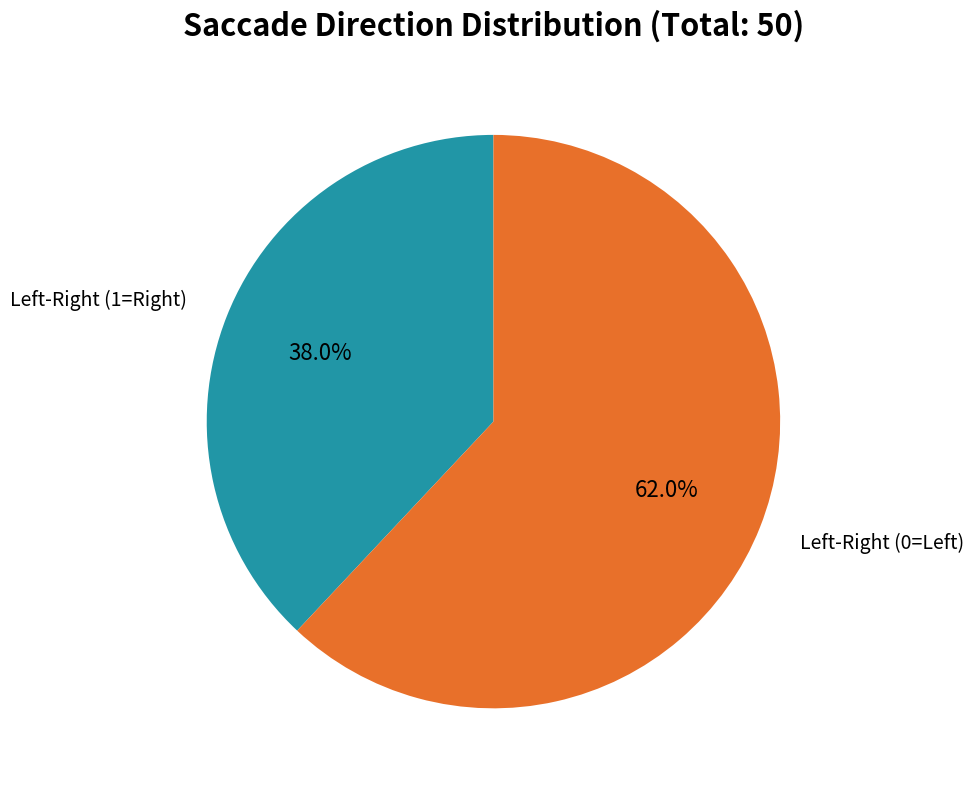

Is there any slice that represents more than half of the pie?

Yes